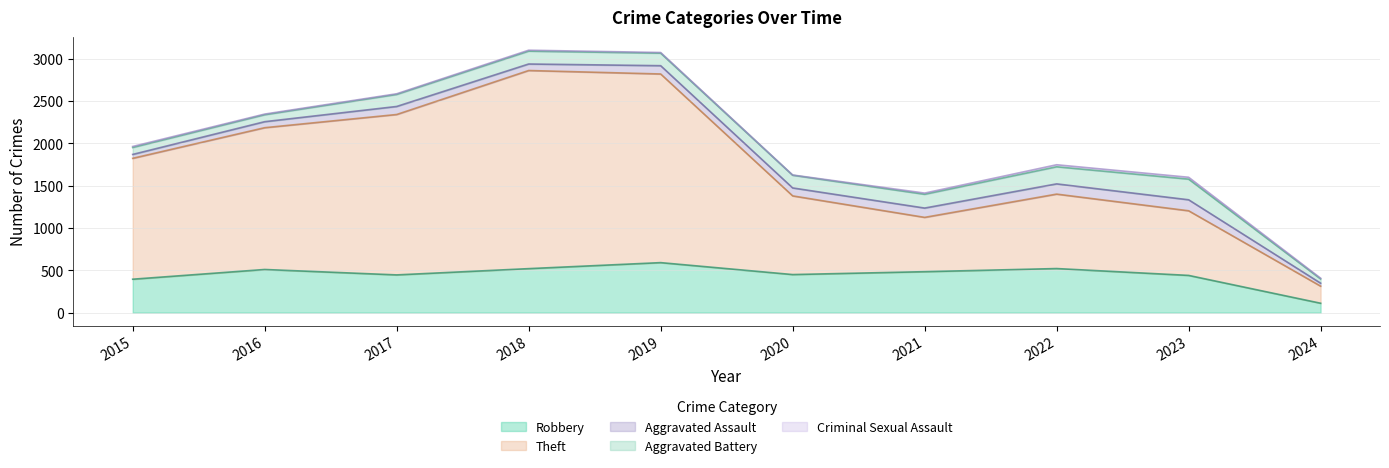

Is it true that Theft equals 3365 at 2018?

False